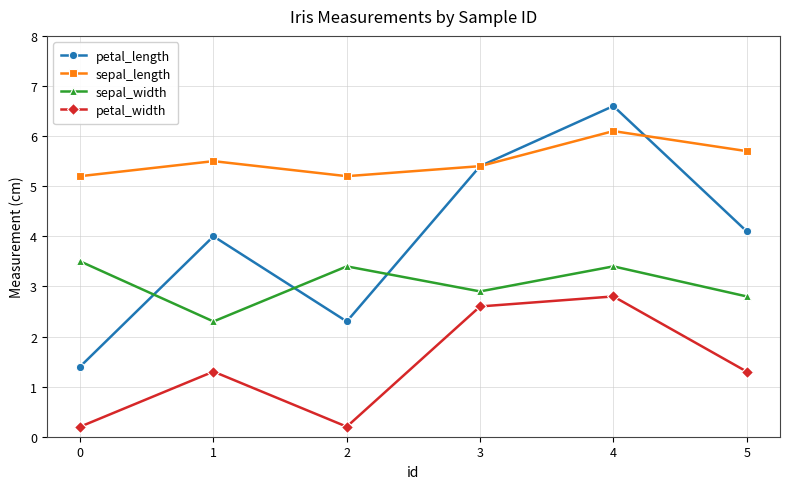

What is the difference between the sepal_width values at 2 and 0?

0.1